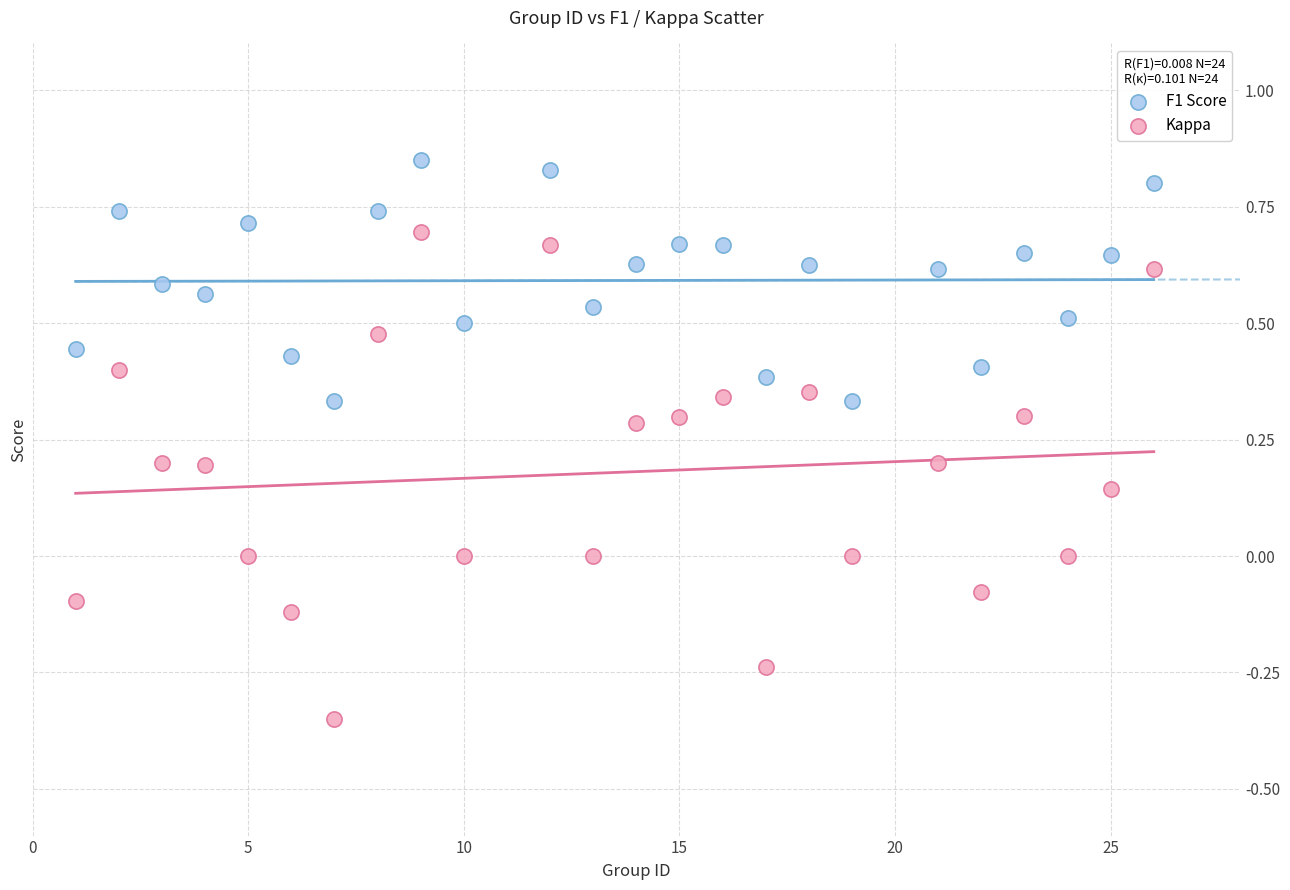

Across all data points, what is the range of X values (max minus min)?

25.0